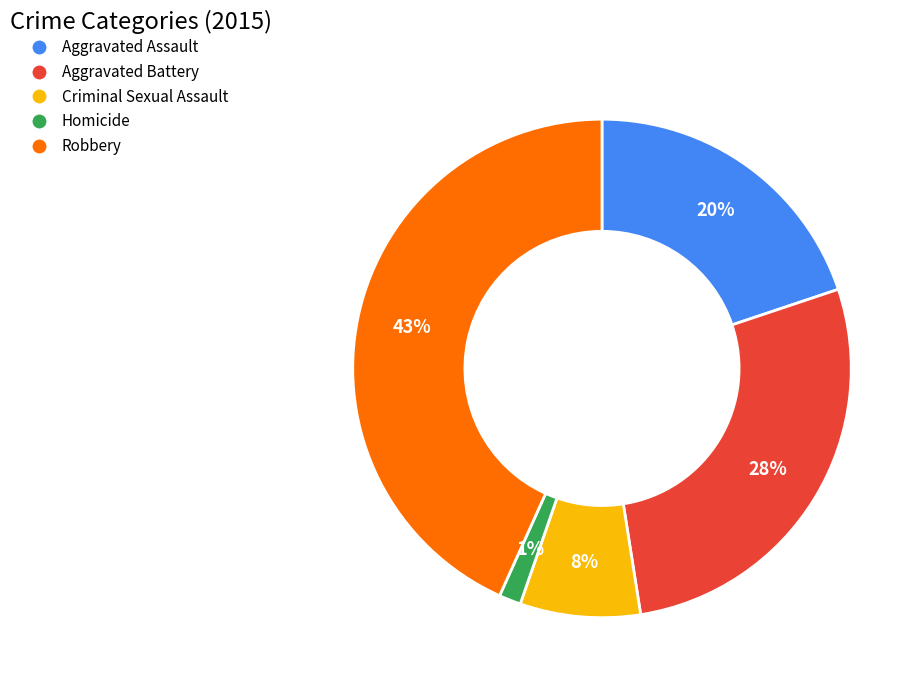

Rank the categories by value from lowest to highest.

Homicide, Criminal Sexual Assault, Aggravated Assault, Aggravated Battery, Robbery